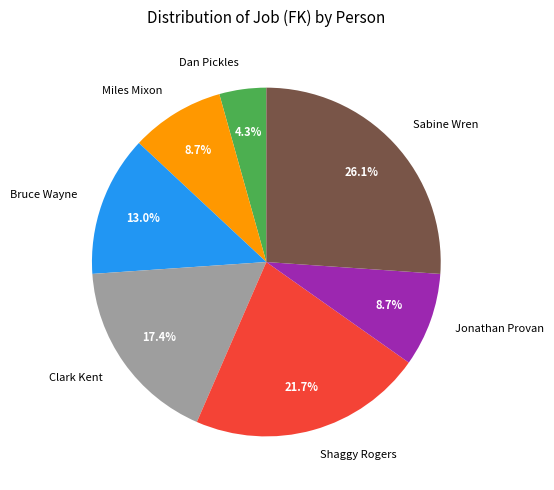

To the nearest percent, what is the combined percentage of Miles Mixon and Bruce Wayne?

22%